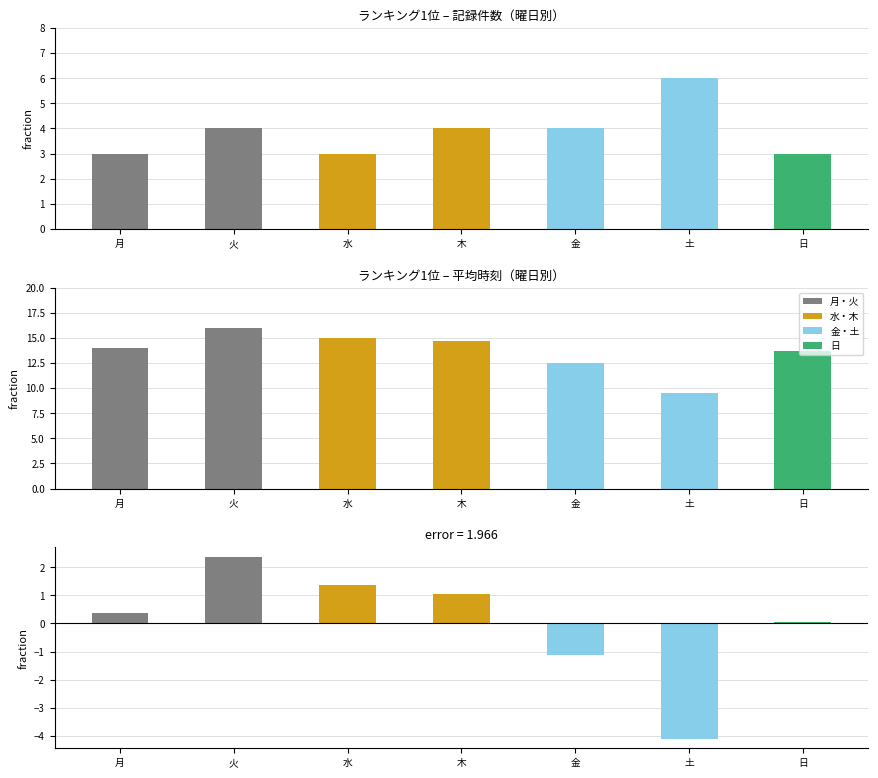

Reading left to right, transcribe all the data shown in this chart.

count: 3.0	4.0	3.0	4.0	4.0	6.0	3.0
avg 時刻: 14.0	16.0	15.0	14.7	12.5	9.5	13.7
diff: 0.4	2.4	1.4	1.0	-1.1	-4.1	0.0